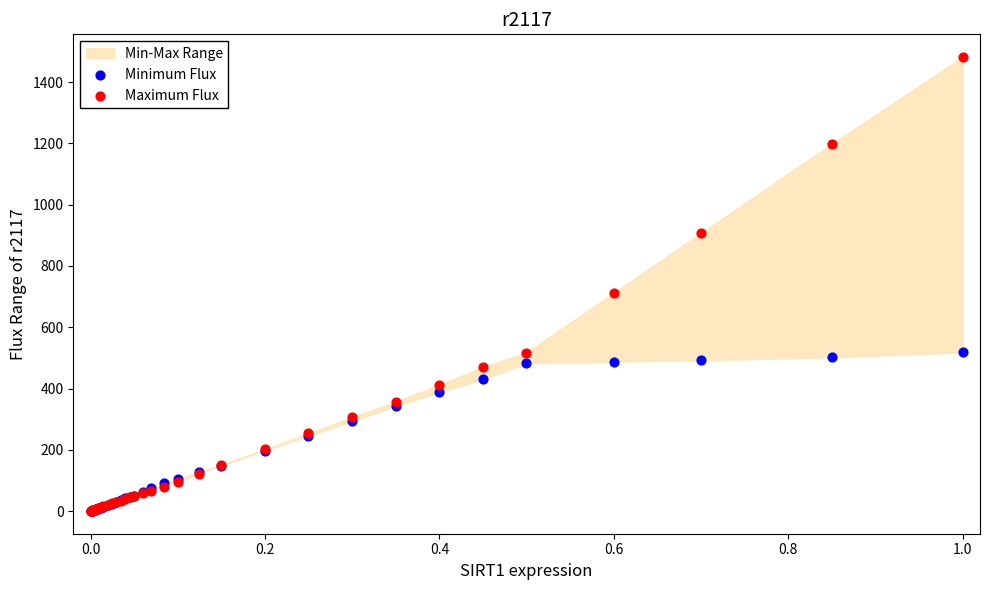

In the Maximum Flux series, what Y value is closest to 741?

712.0